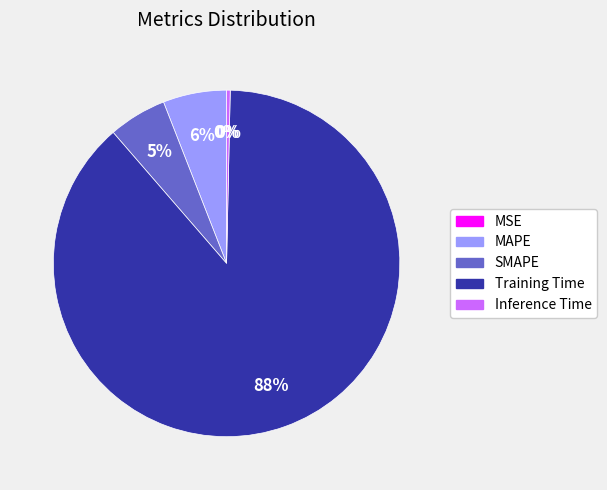

What is the largest slice in the pie chart?

Training Time